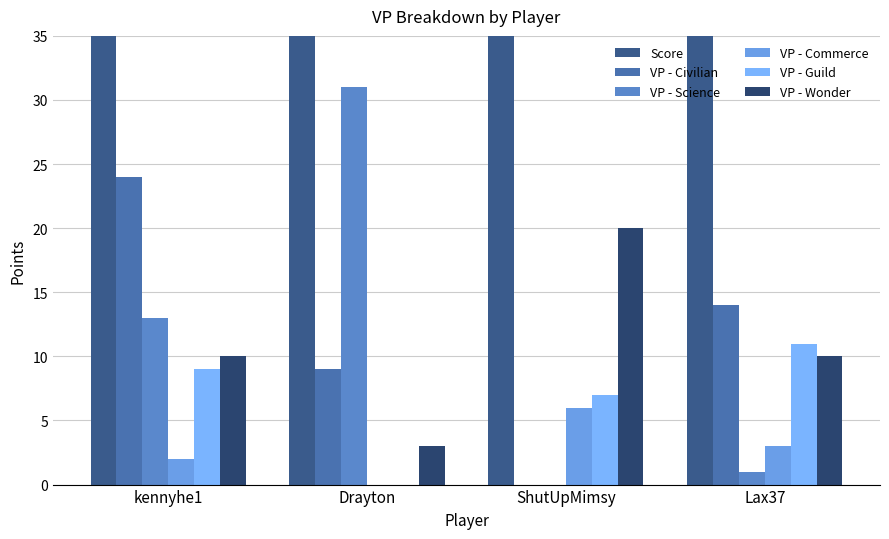

List the labels in order of VP - Commerce value, smallest first.

Drayton, kennyhe1, Lax37, ShutUpMimsy